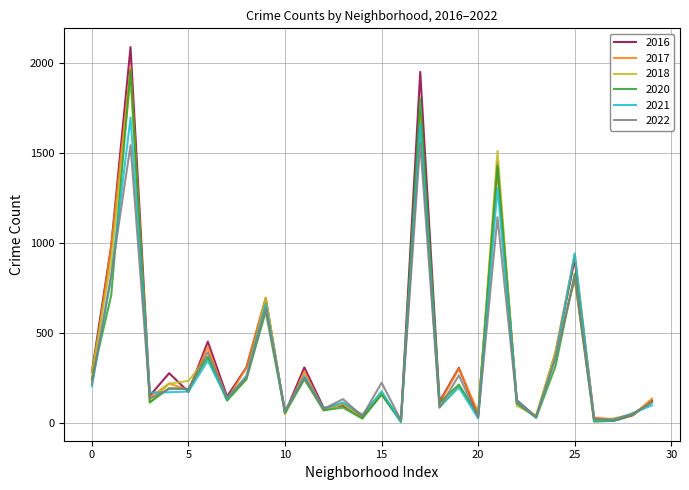

What is the maximum value for 2017?

1972